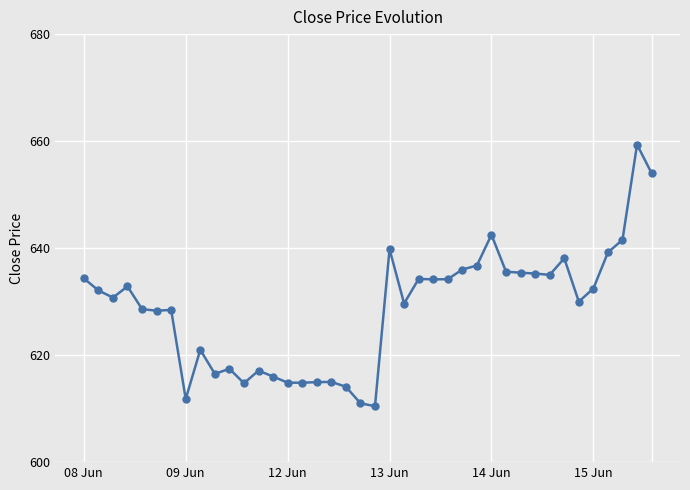

What is the sum of all values?

25148.4